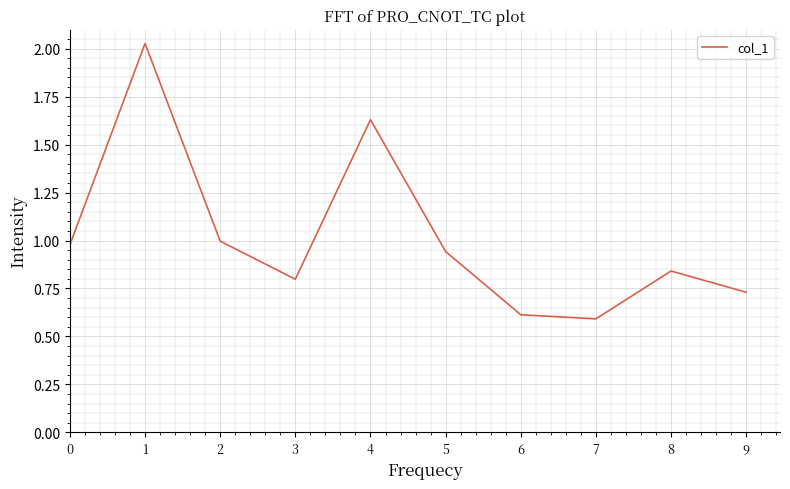

List the labels in order of value, smallest first.

7, 6, 9, 3, 8, 5, 0, 2, 4, 1